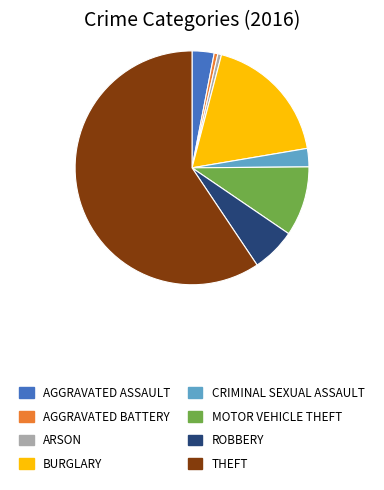

Does any single category account for the majority?

Yes